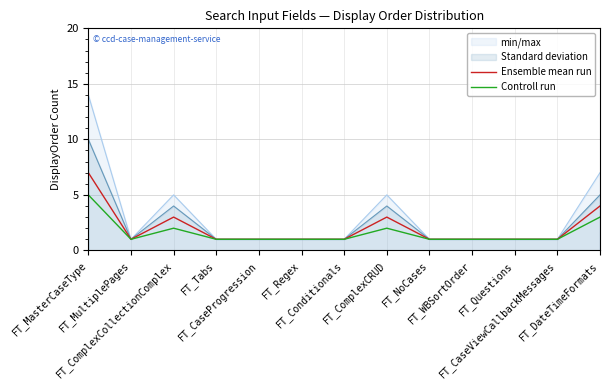

List the series in order of their overall mean, lowest first.

Controll run, Ensemble mean run, Standard deviation, min/max